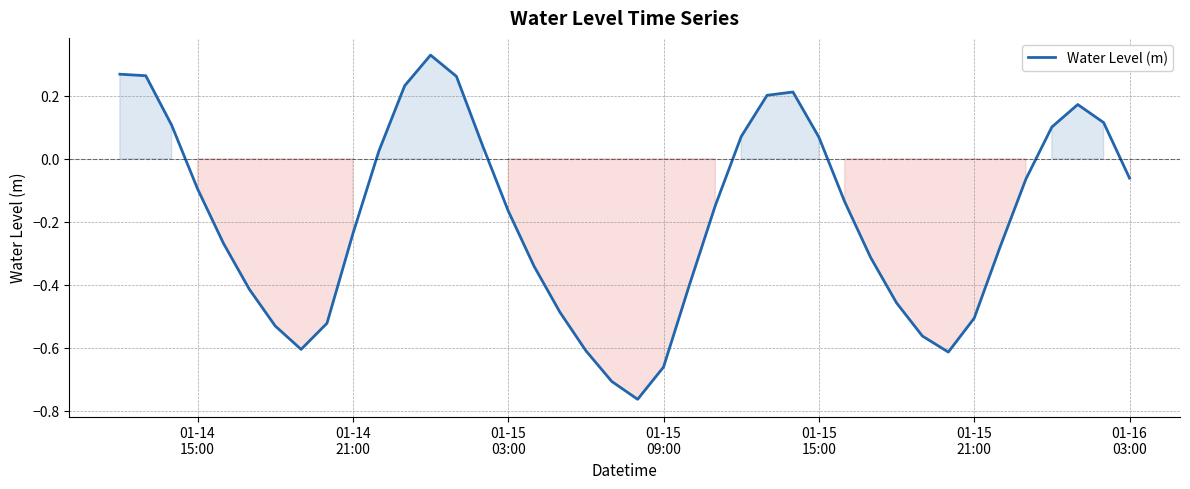

What is the difference between the second highest and minimum values?

1.0